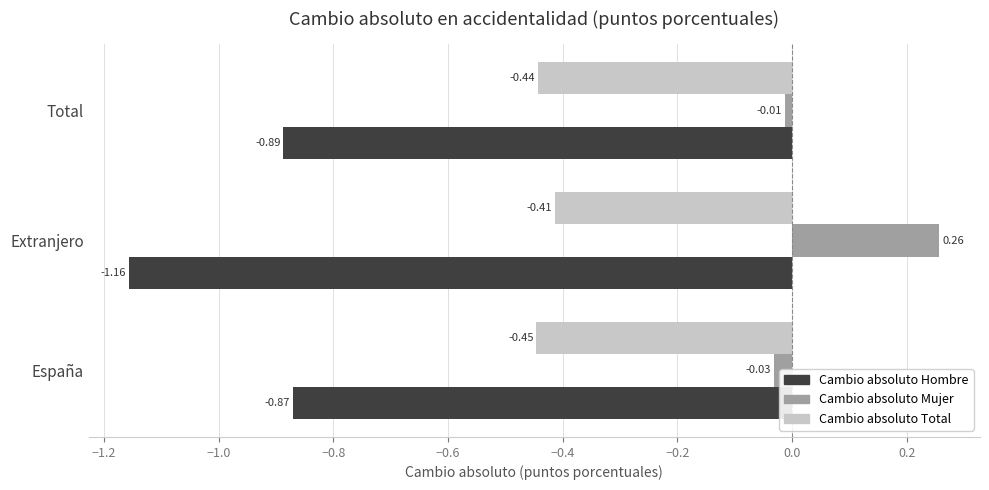

What is the sum of all Cambio absoluto Total values?

-1.3